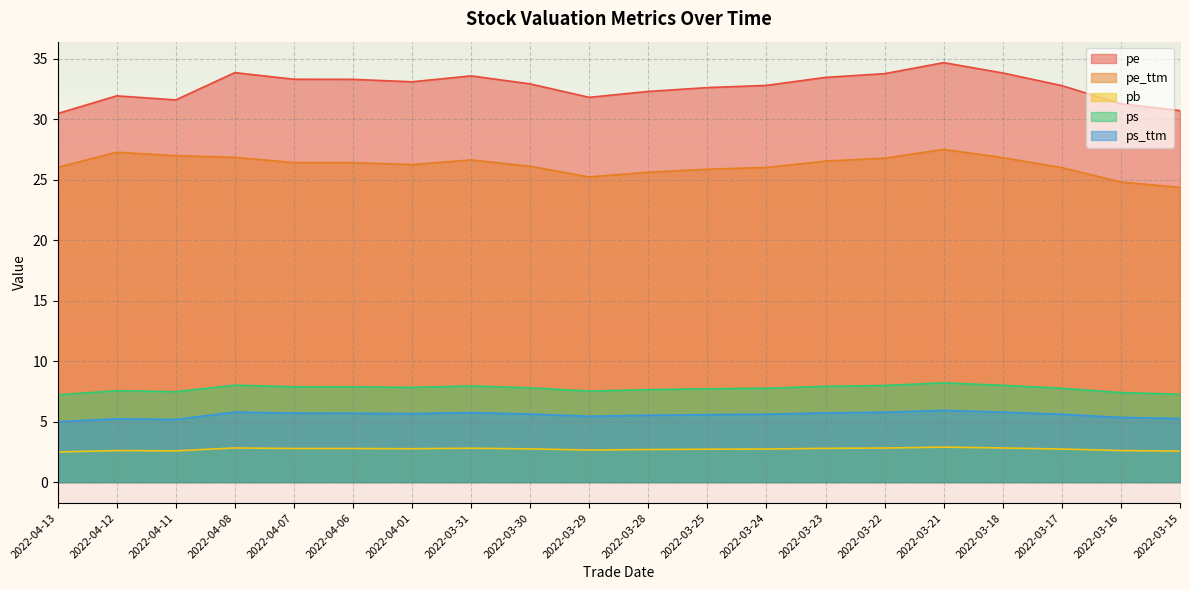

What position from the right is 2022-03-15?

1